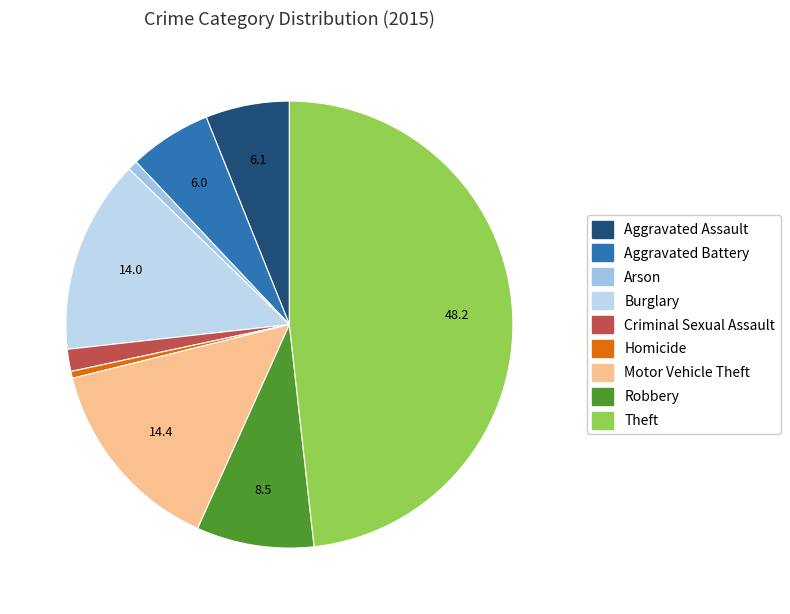

Is there a majority slice in this chart?

No